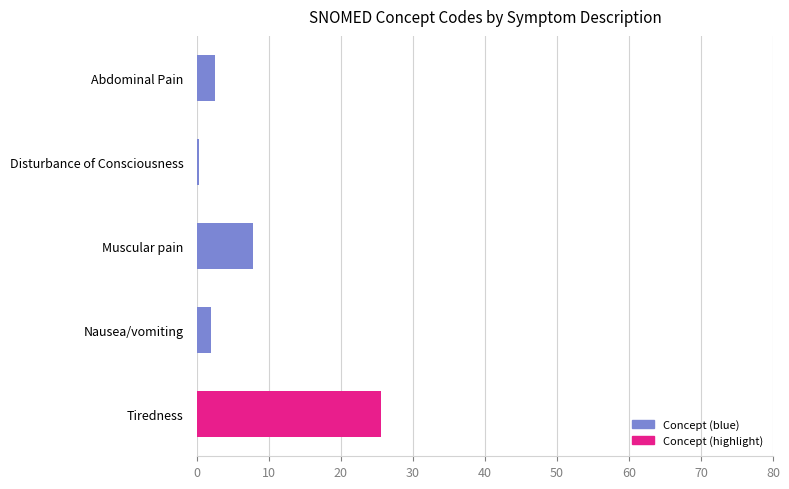

What is the difference between the values at Nausea/vomiting and Tiredness?

23.7